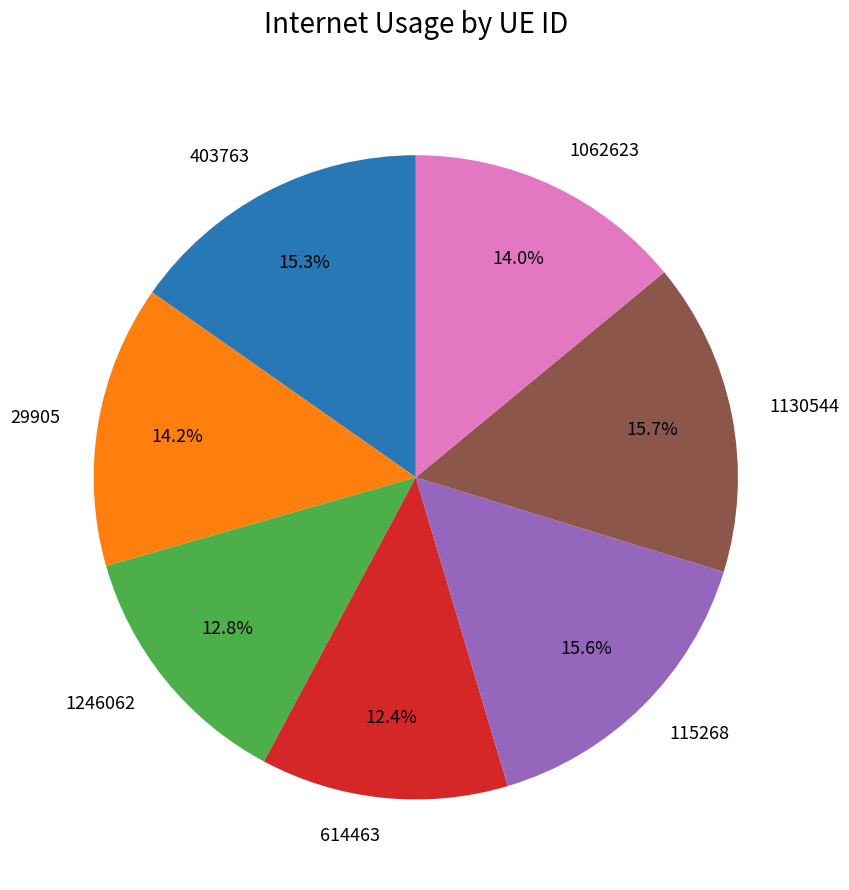

Is there any slice that represents more than half of the pie?

No